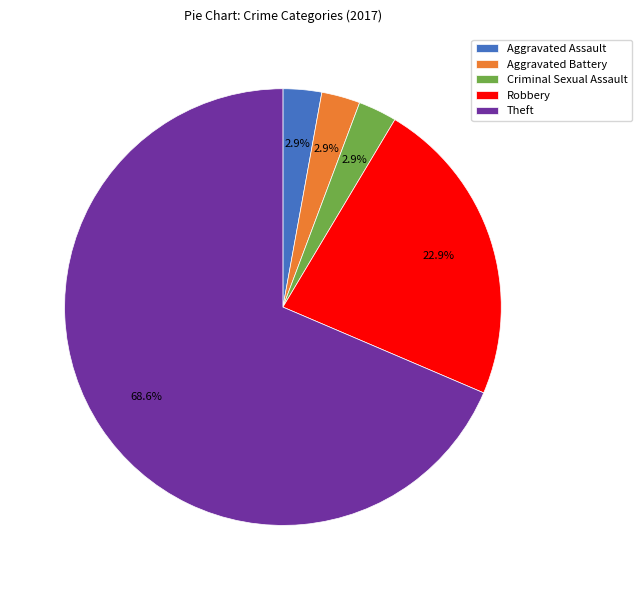

How much of the chart is everything except Robbery?

77.1%